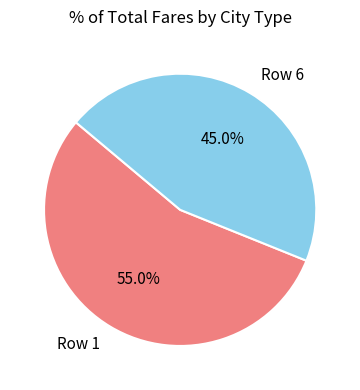

Count the number of slices in the pie.

2